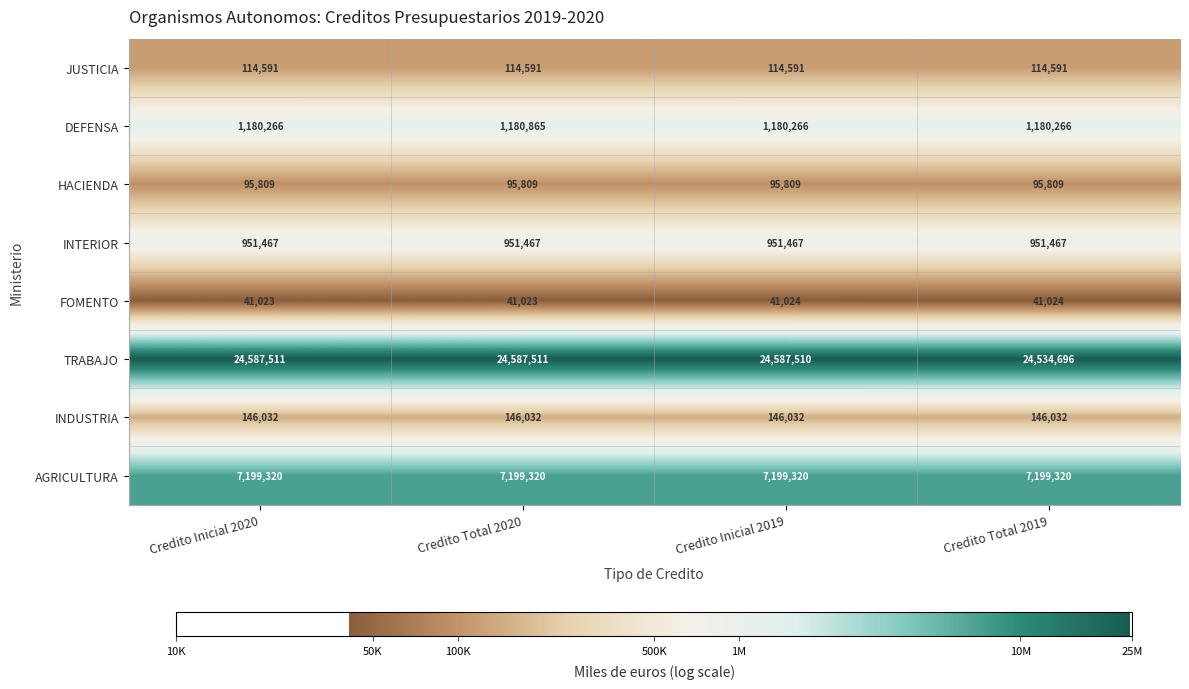

How many categories are shown in the chart?

4